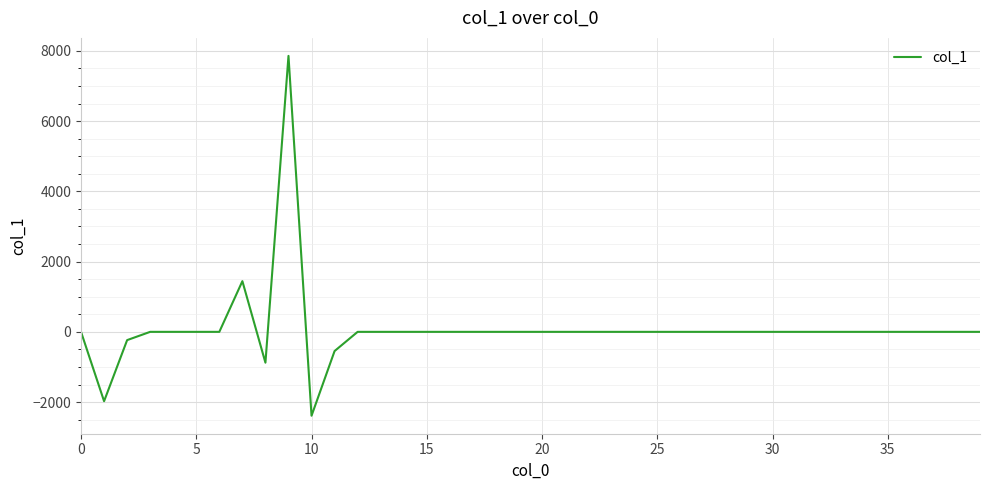

What is the sum of all values?

3277.6